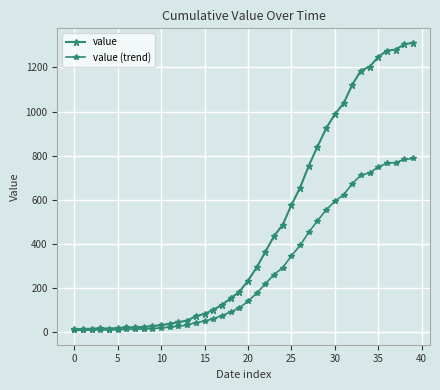

Where is value nearest to the value 662?

26